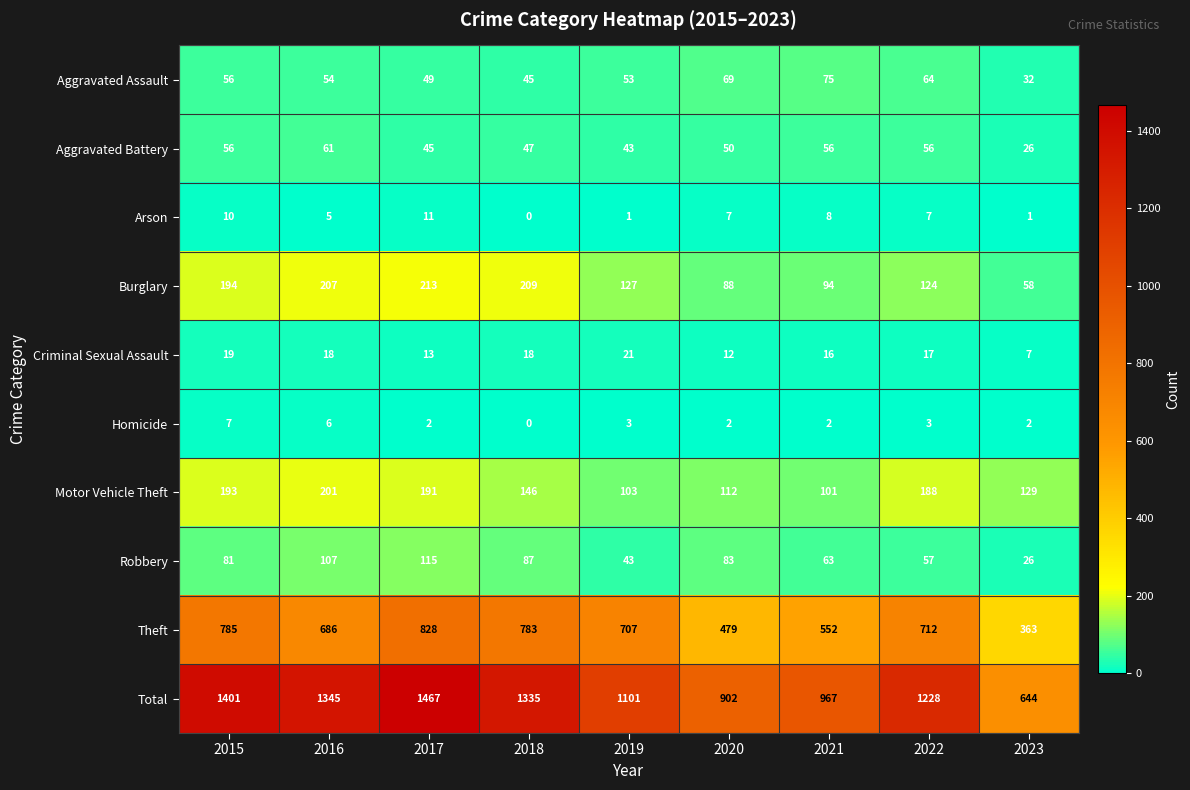

Which series has the largest range (max minus min)?

Total